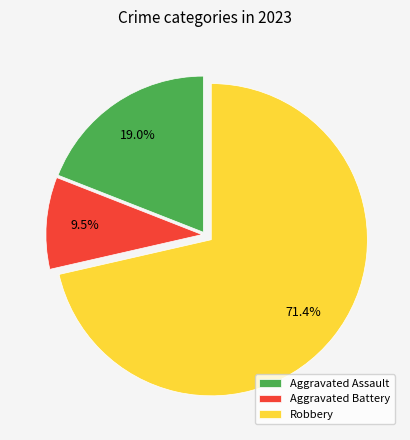

Does Aggravated Battery represent more than half of the total?

No